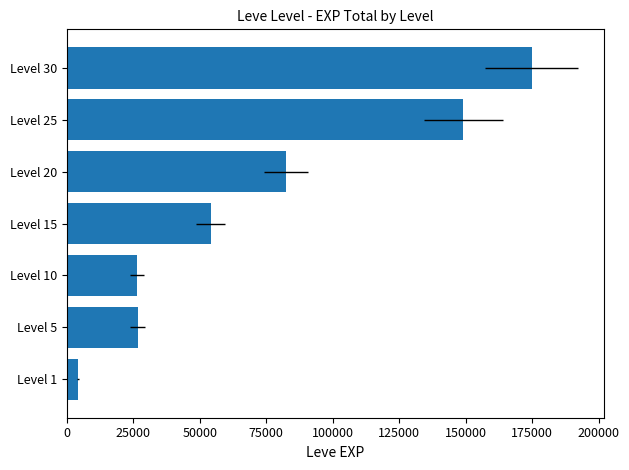

Count the number of categories in the chart.

7